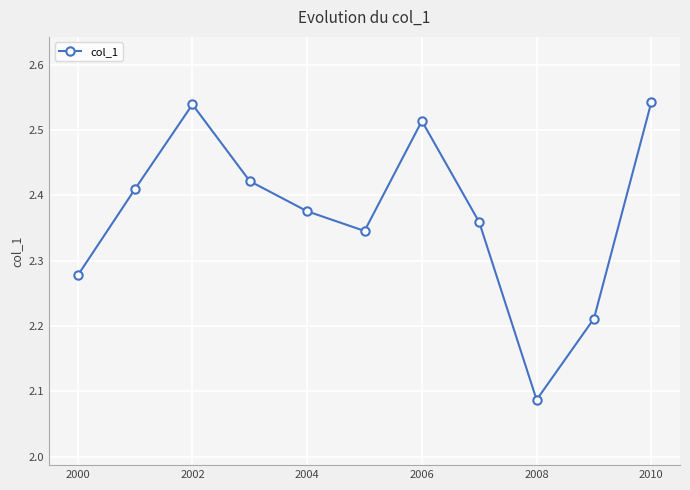

How many values are between 2 and 3?

11